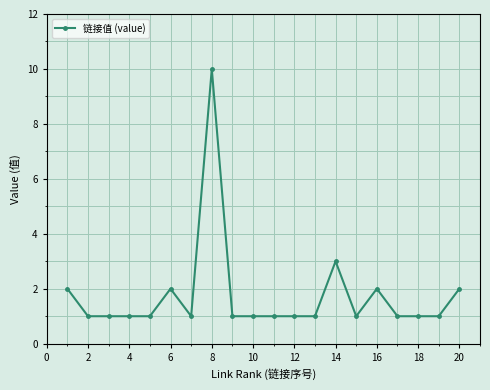

How many distinct data groups are displayed?

1